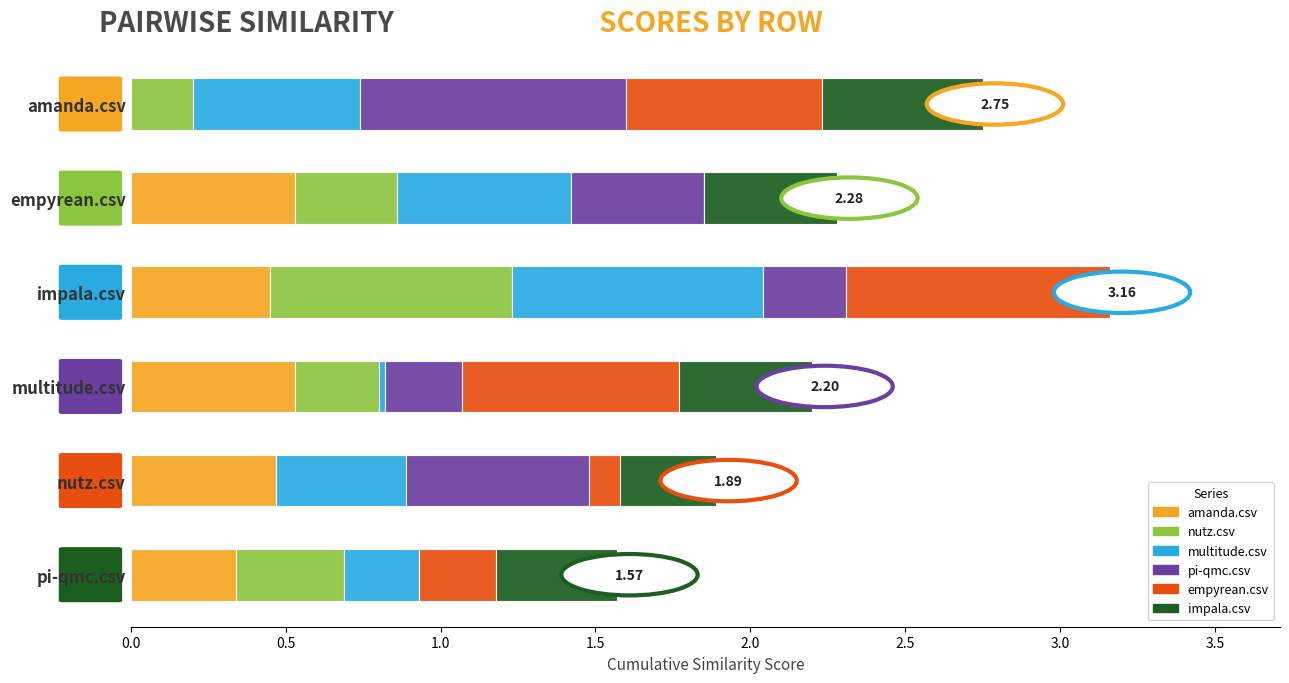

What is the total value across all series at nutz.csv?

1.9